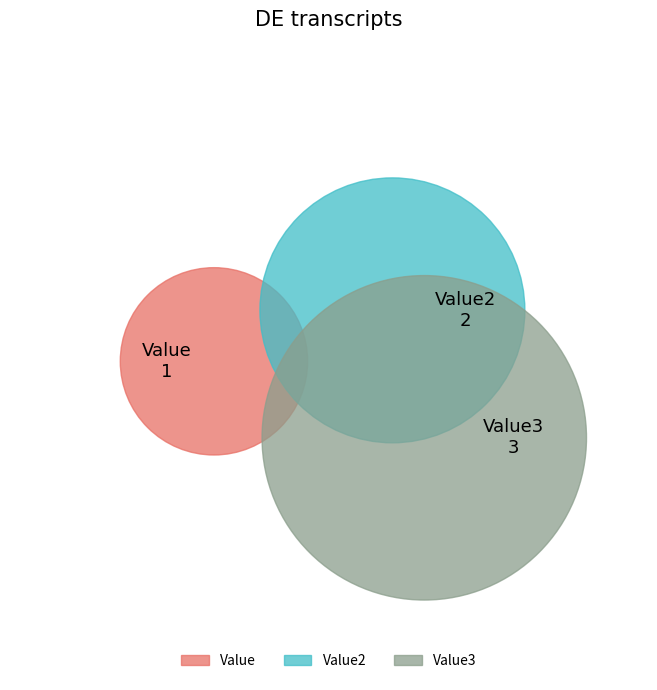

Rank the categories by value from lowest to highest.

Value, Value2, Value3